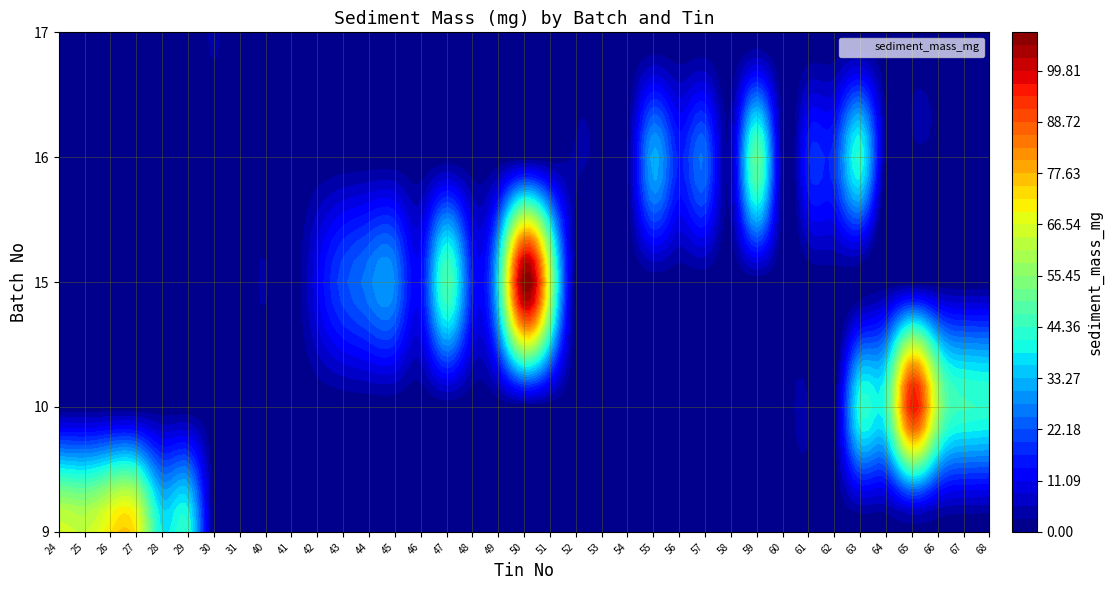

What is the total value across all series at 27?

70.8